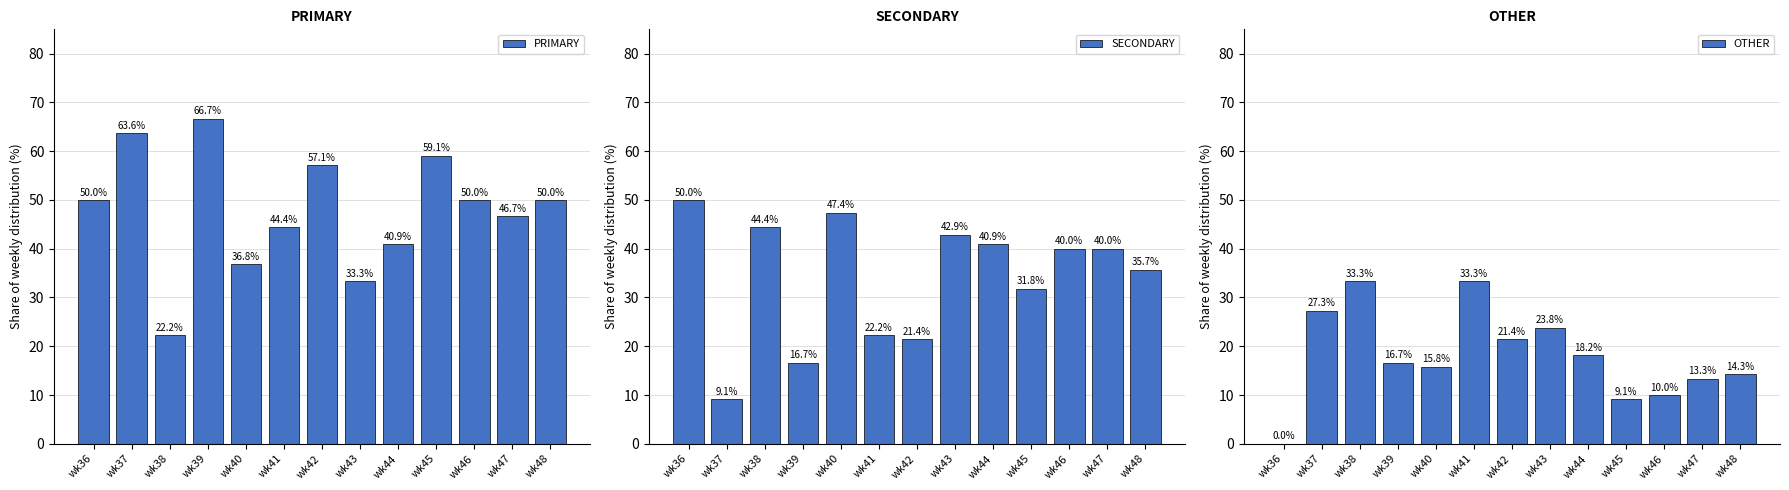

Read the PRIMARY value at wk48.

50.0